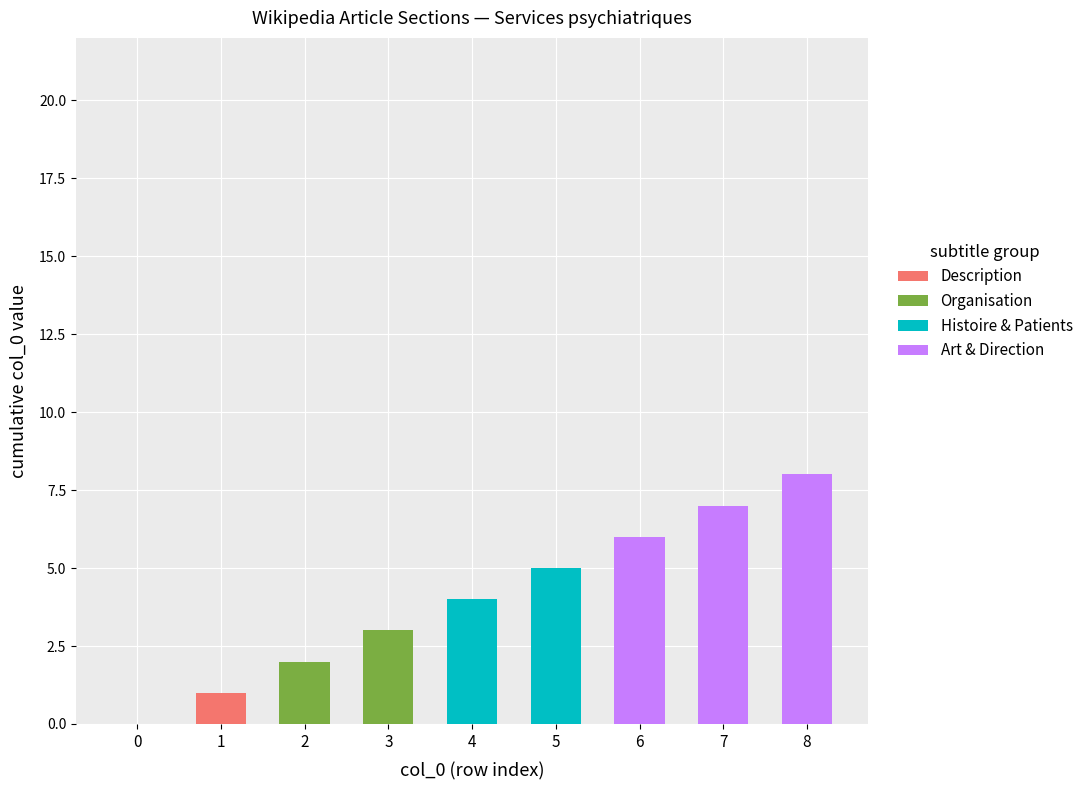

True or false: Description has a value of -1 at 2.

False